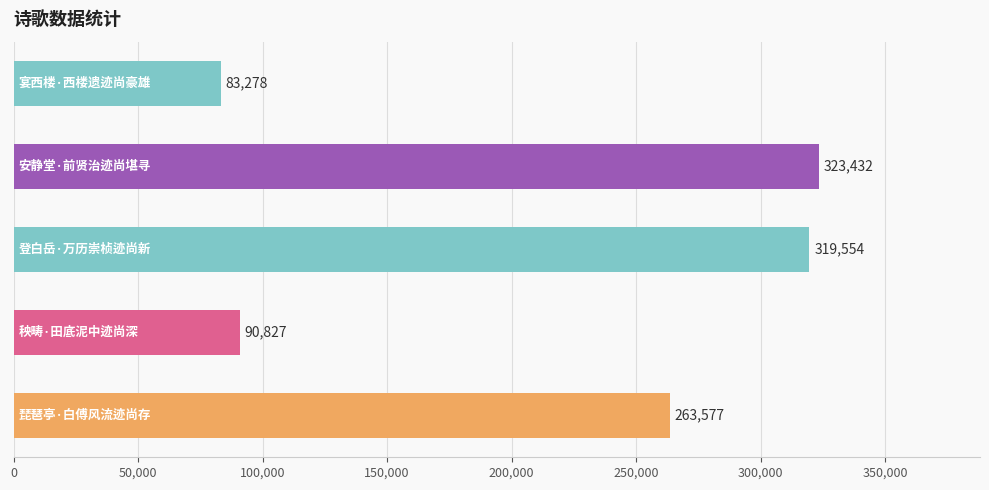

What is the minimum value shown in the chart?

83278